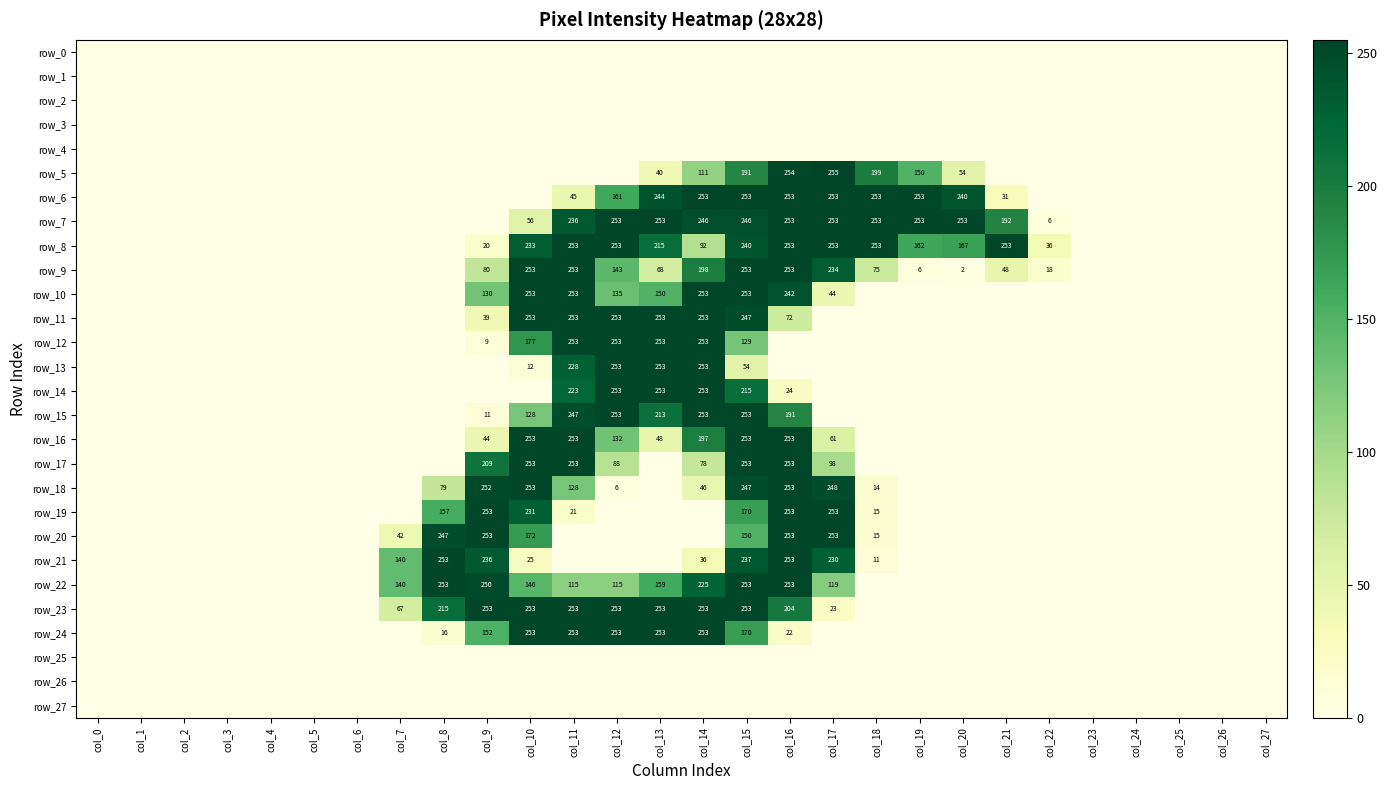

The value of row_2 at col_9 is 0. True or false?

True